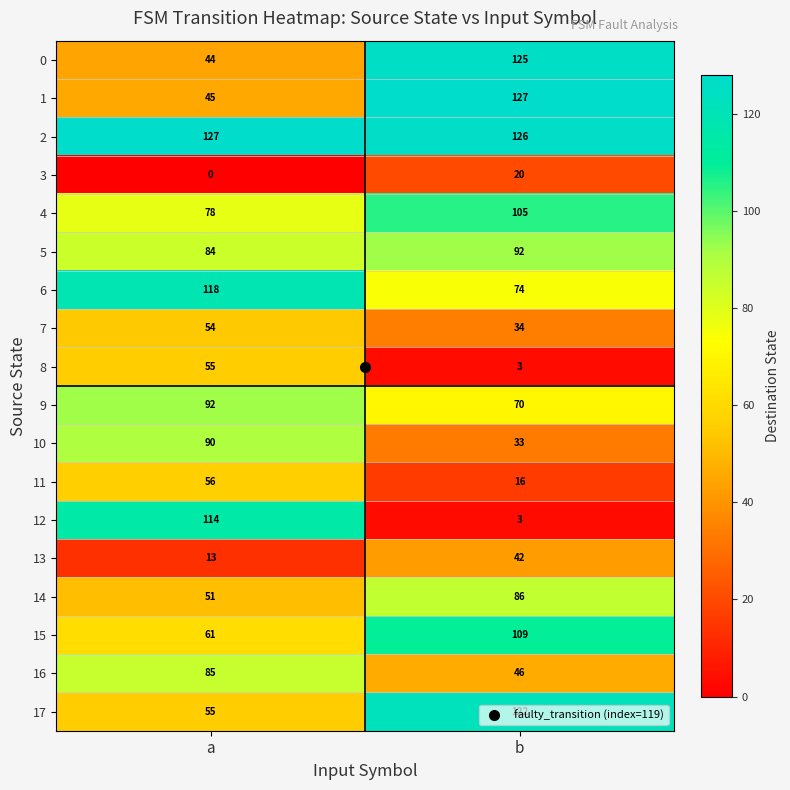

Which series changed the most between a and b?

12